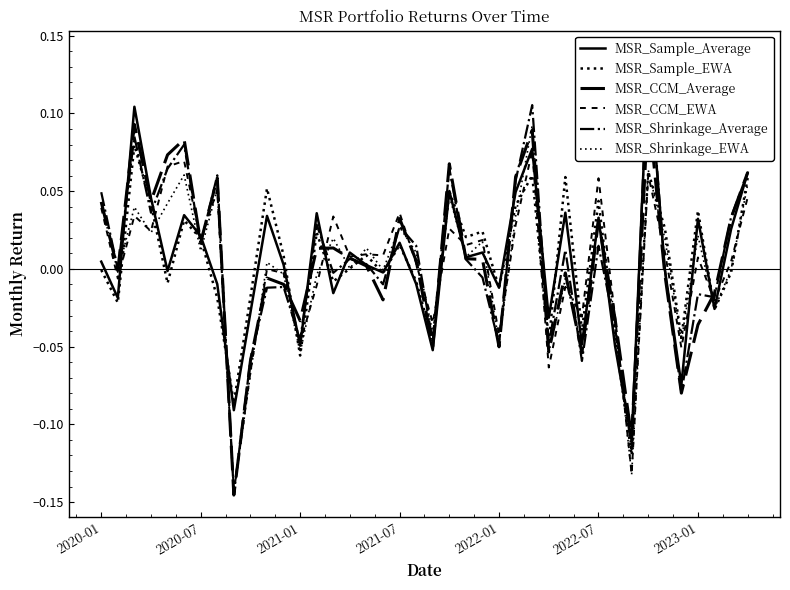

What is the greatest value displayed?

0.1